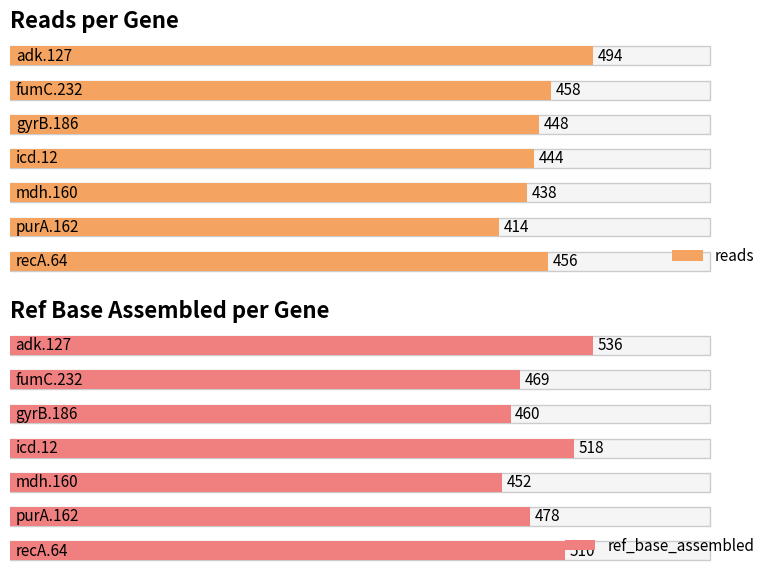

Reading left to right, list all the values displayed in this chart.

reads: adk.127=494	fumC.232=458	gyrB.186=448	icd.12=444	mdh.160=438	purA.162=414	recA.64=456
ref_base_assembled: adk.127=536	fumC.232=469	gyrB.186=460	icd.12=518	mdh.160=452	purA.162=478	recA.64=510